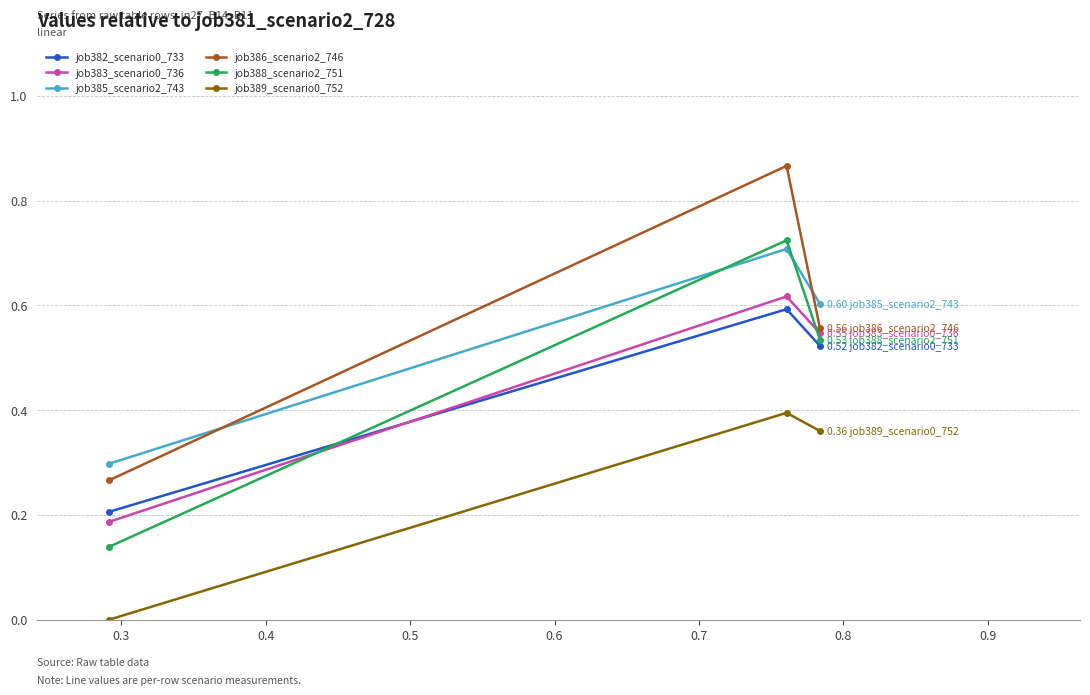

Count the job386_scenario2_746 values in the range 0 to 1.

3